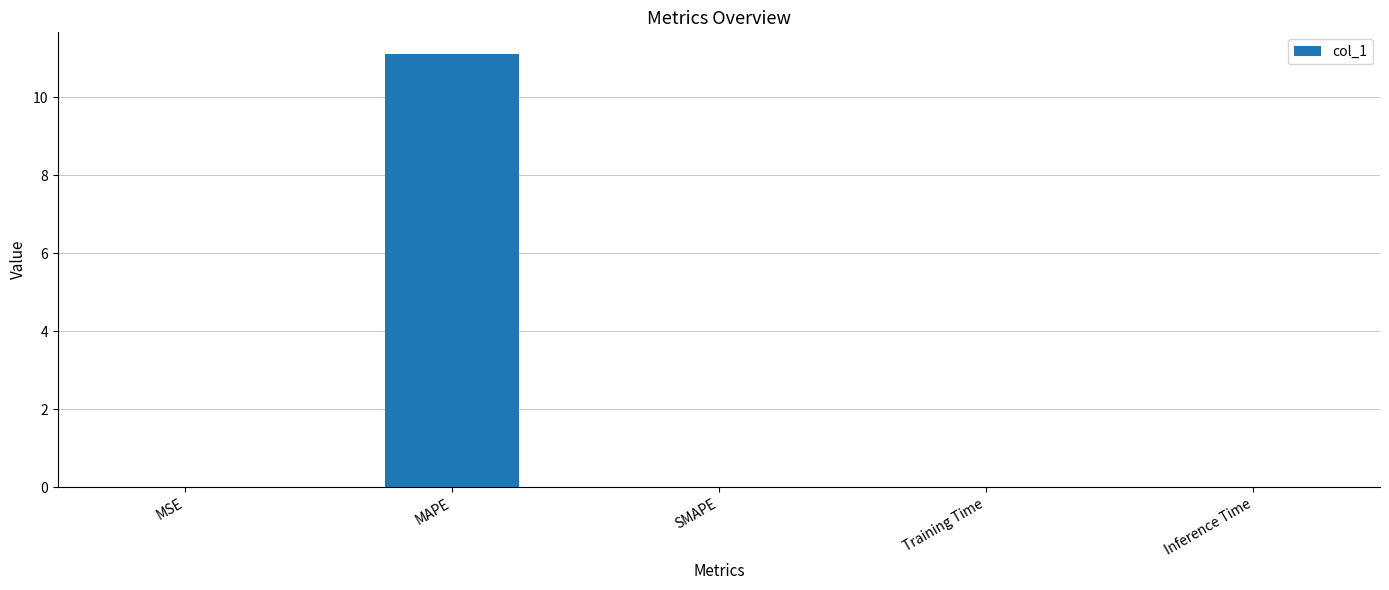

Between MAPE and Inference Time, which is larger?

MAPE